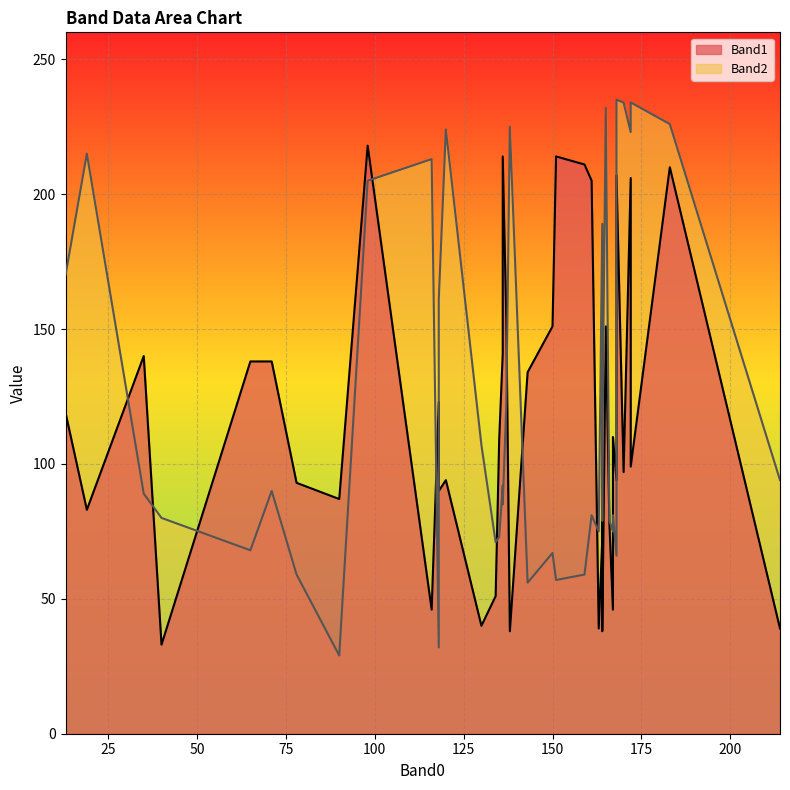

At which label does Band1 reach its peak?

98